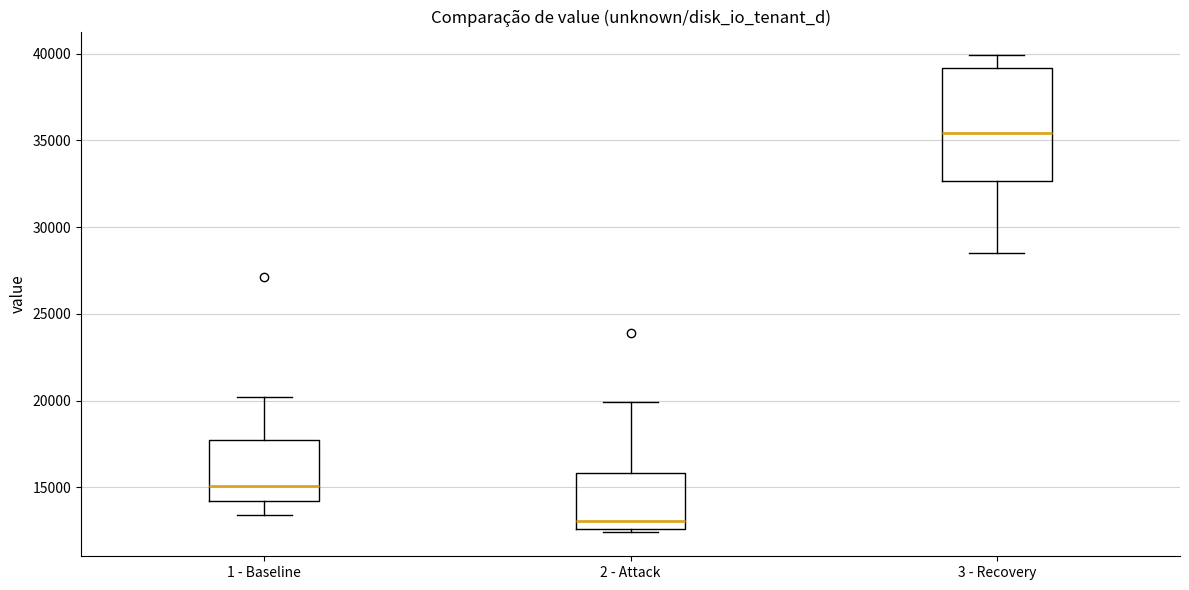

Which box is the tallest, from its lower edge to its upper edge?

3 - Recovery